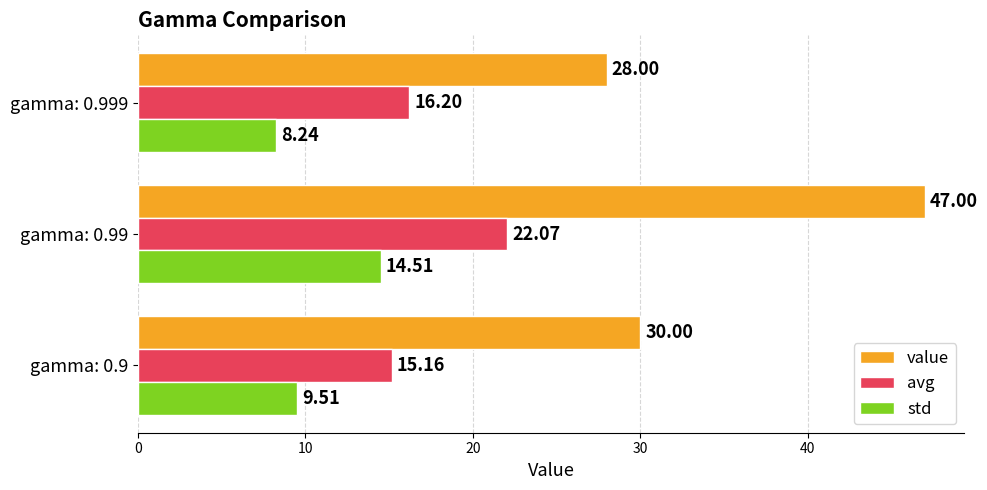

What is the total value across all series at gamma: 0.9?

54.7